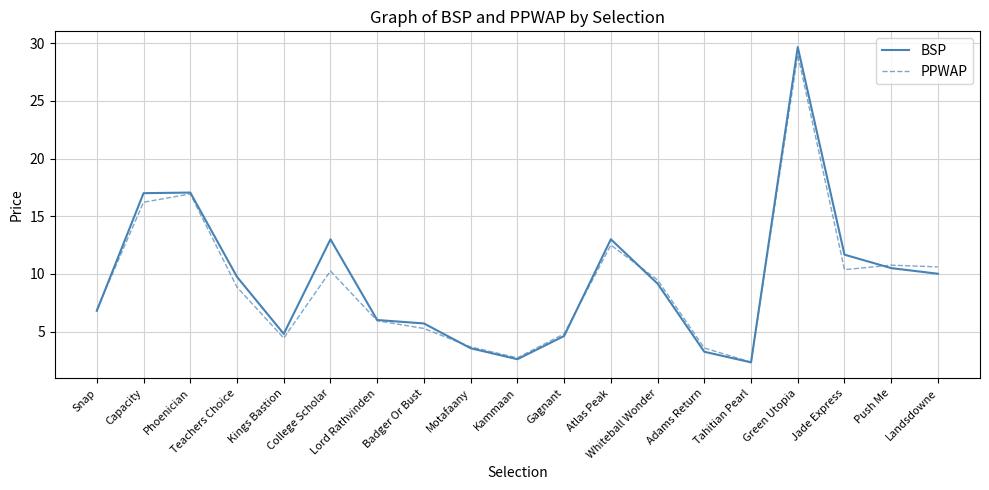

What is the total value across all series at Push Me?

21.3